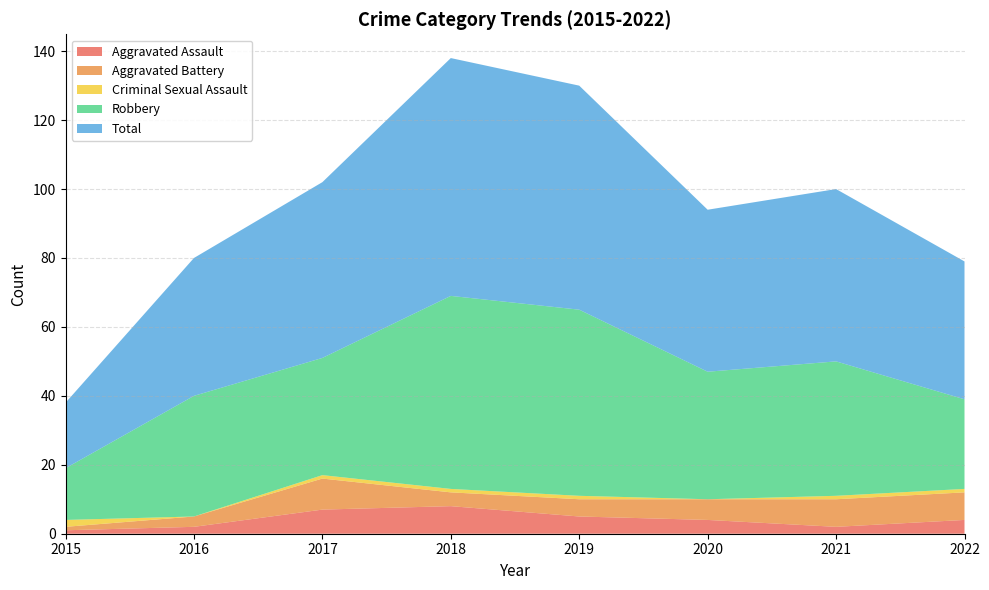

Reading left to right, extract all data points from this chart.

Aggravated Assault: 2015=1	2016=2	2017=7	2018=8	2019=5	2020=4	2021=2	2022=4
Aggravated Battery: 2015=1	2016=3	2017=9	2018=4	2019=5	2020=6	2021=8	2022=8
Criminal Sexual Assault: 2015=2	2016=0	2017=1	2018=1	2019=1	2020=0	2021=1	2022=1
Robbery: 2015=15	2016=35	2017=34	2018=56	2019=54	2020=37	2021=39	2022=26
Total: 2015=19	2016=40	2017=51	2018=69	2019=65	2020=47	2021=50	2022=40